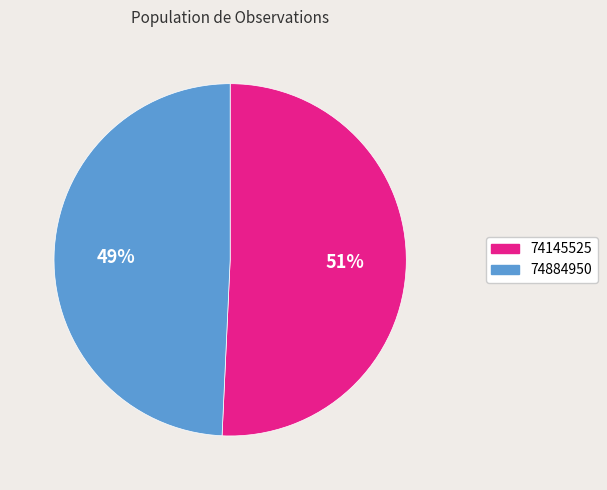

What is the majority slice?

74145525